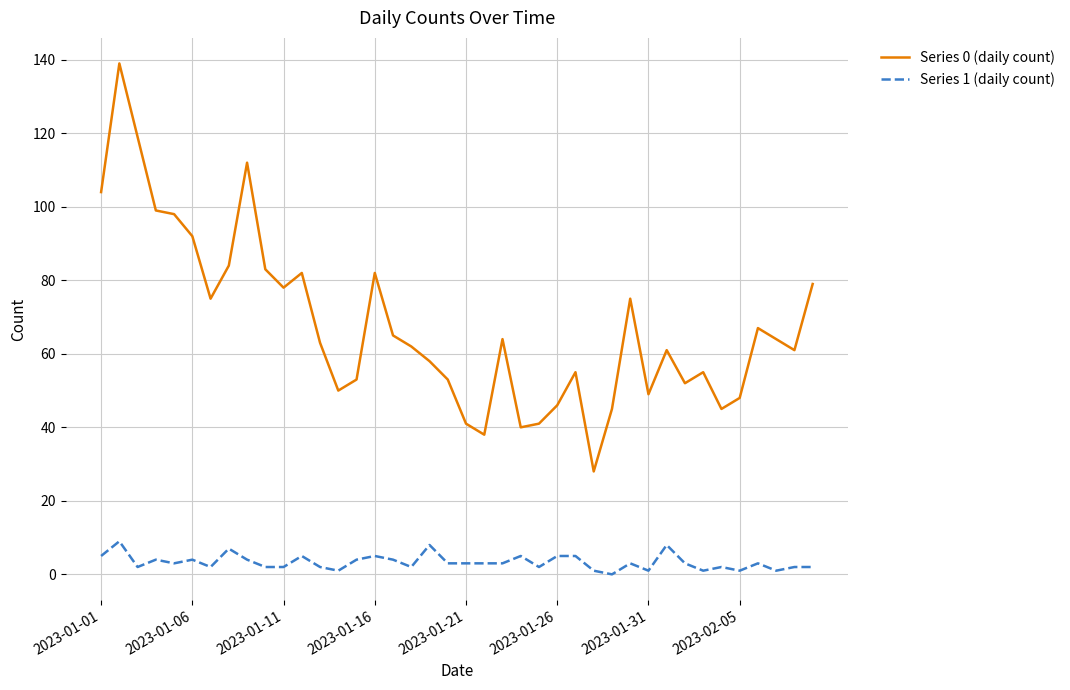

What is the difference between the maximum and second lowest values in the Series 1 (daily count) series?

8